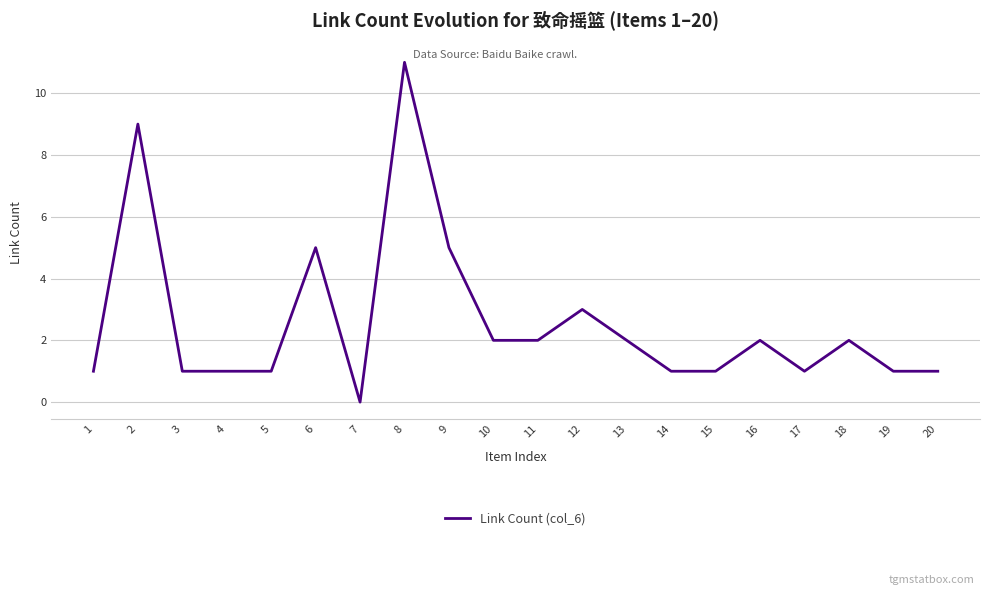

What is the difference between the maximum and minimum values?

11